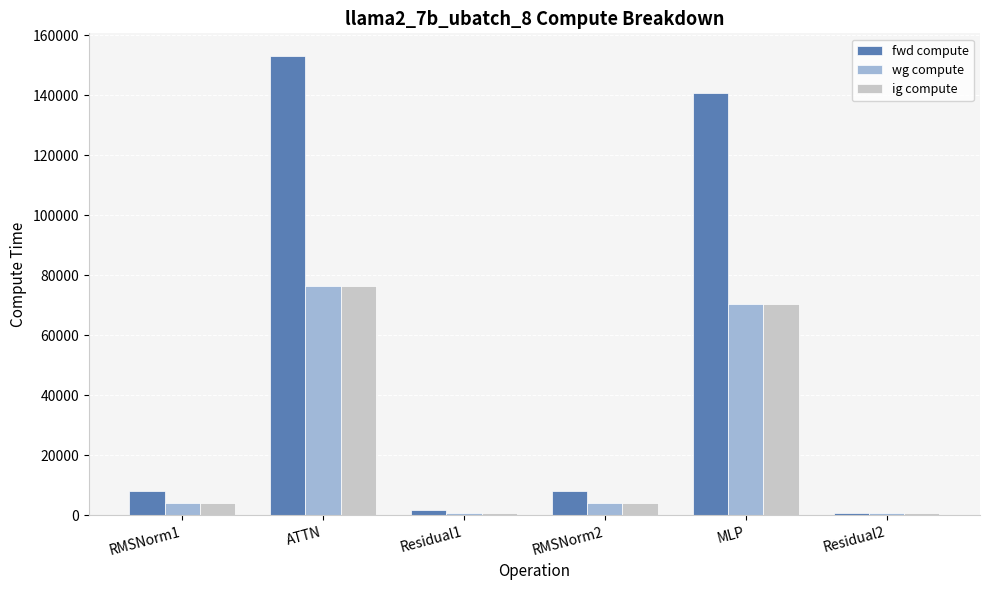

What is the total value across all series at MLP?

281778.6